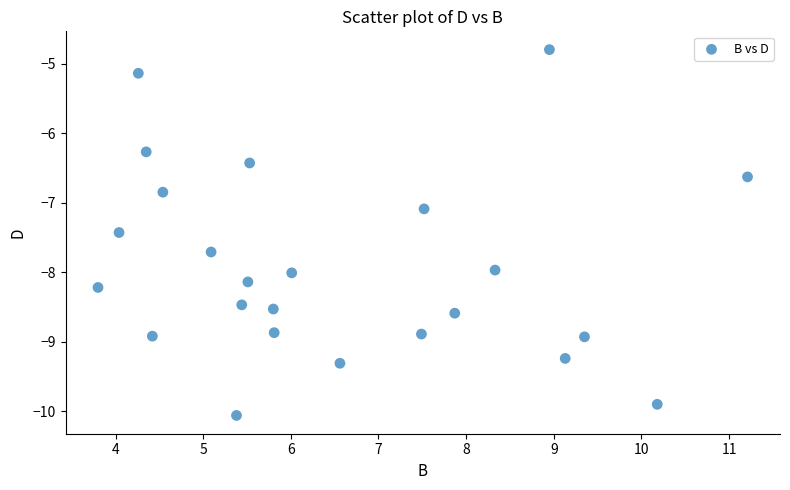

What is the range of Y values (max minus min)?

5.3